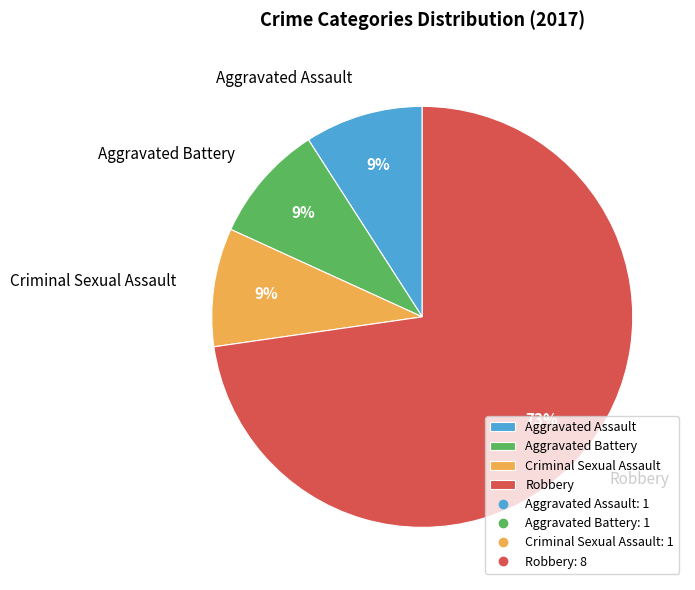

Do Criminal Sexual Assault and Aggravated Assault together represent more than half of the pie?

No